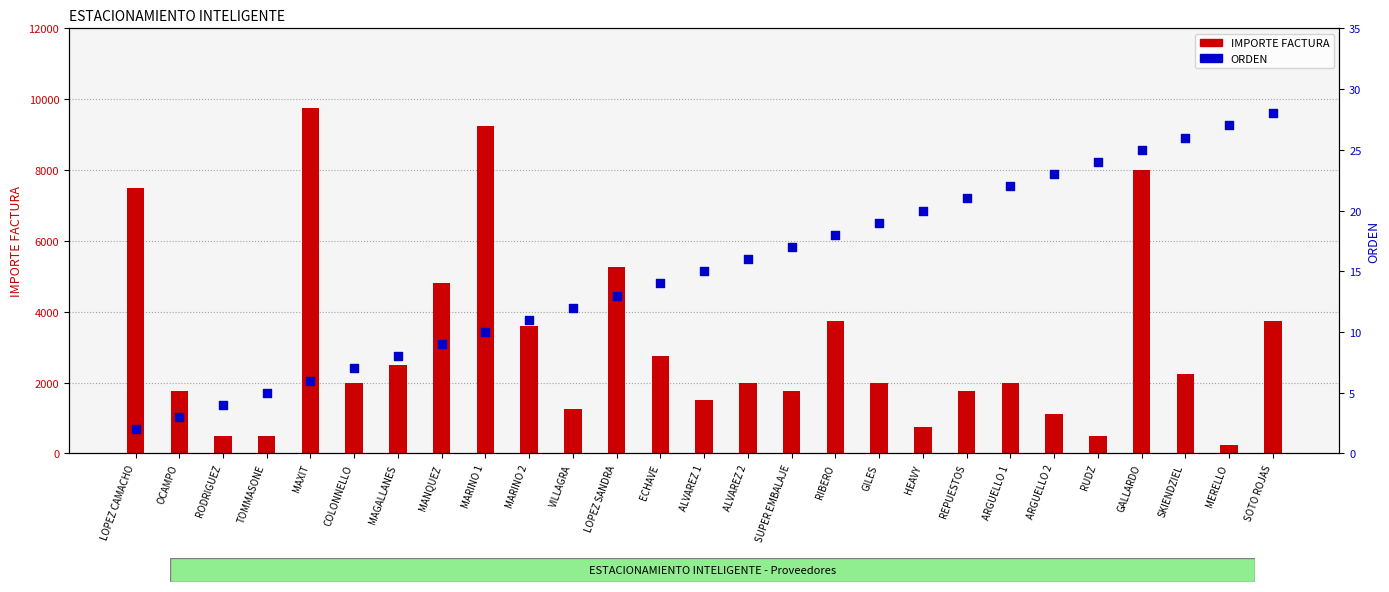

At how many categories does at least one series exceed 8280?

2